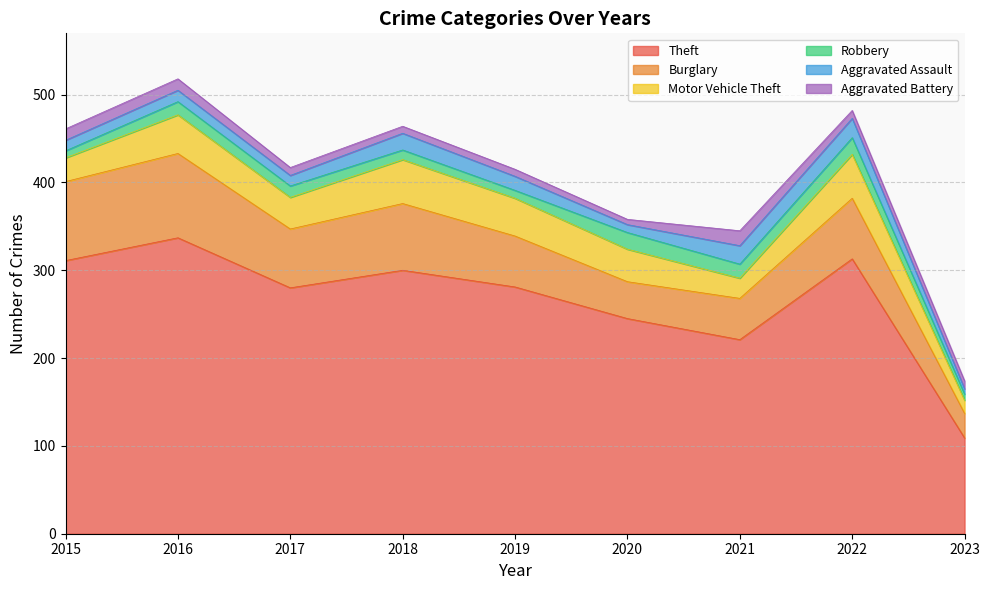

At which category does Theft reach its first local peak?

2016